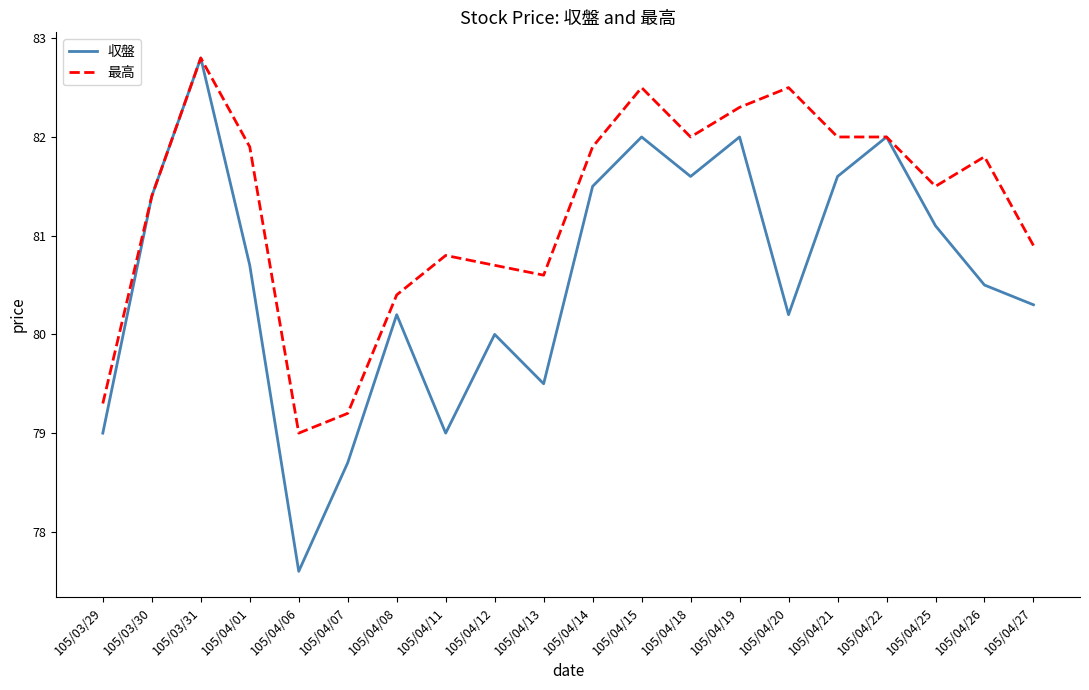

What is the maximum value for 収盤?

82.8